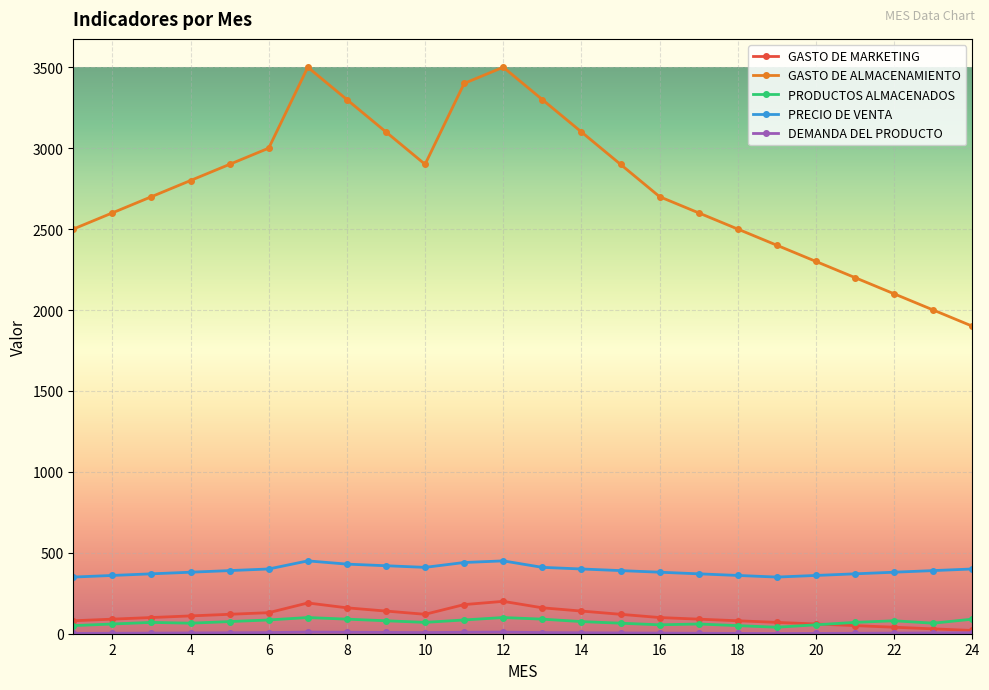

How many lines are shown in the chart?

5